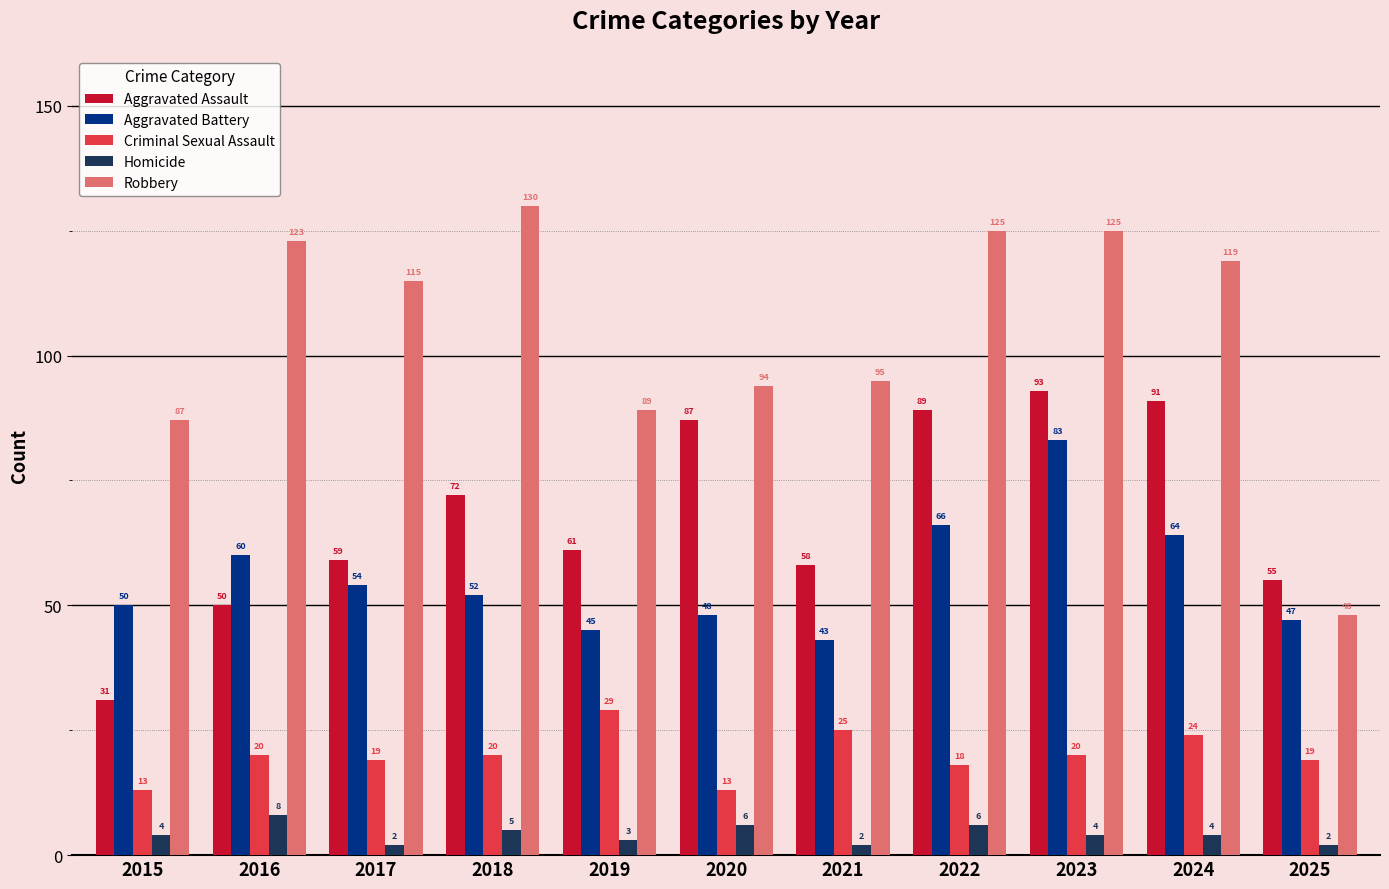

Which series has the widest spread of values?

Robbery